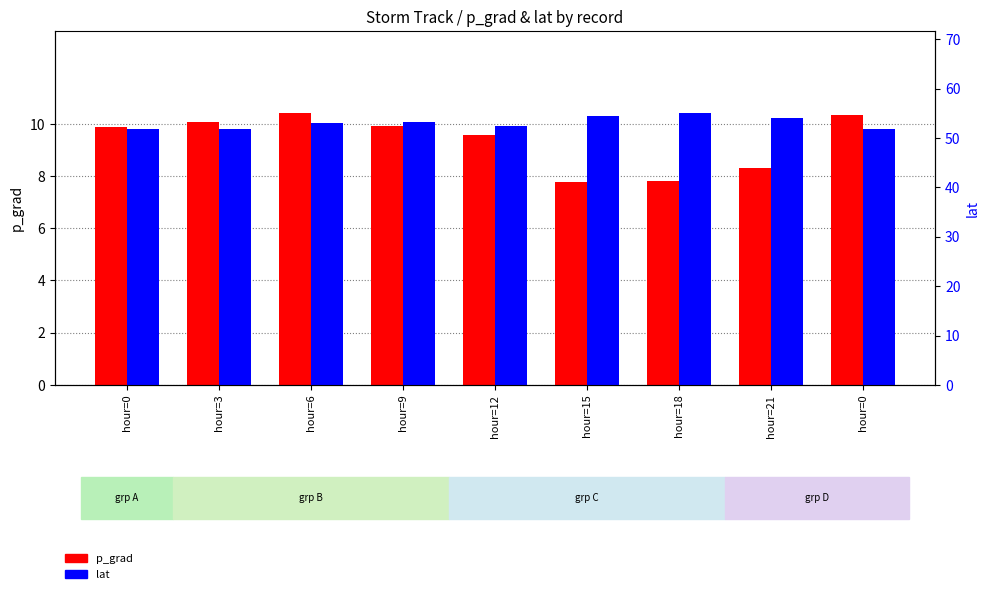

What is the total value across all series at hour=0?

61.7